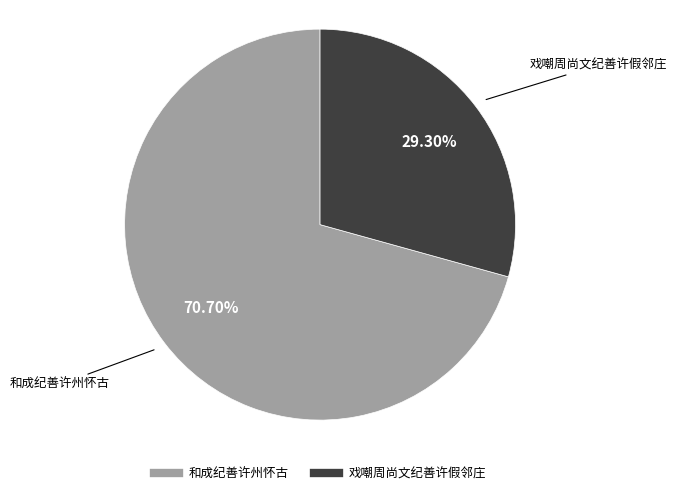

Rank the categories by value from lowest to highest.

戏嘲周尚文纪善许假邻庄, 和成纪善许州怀古